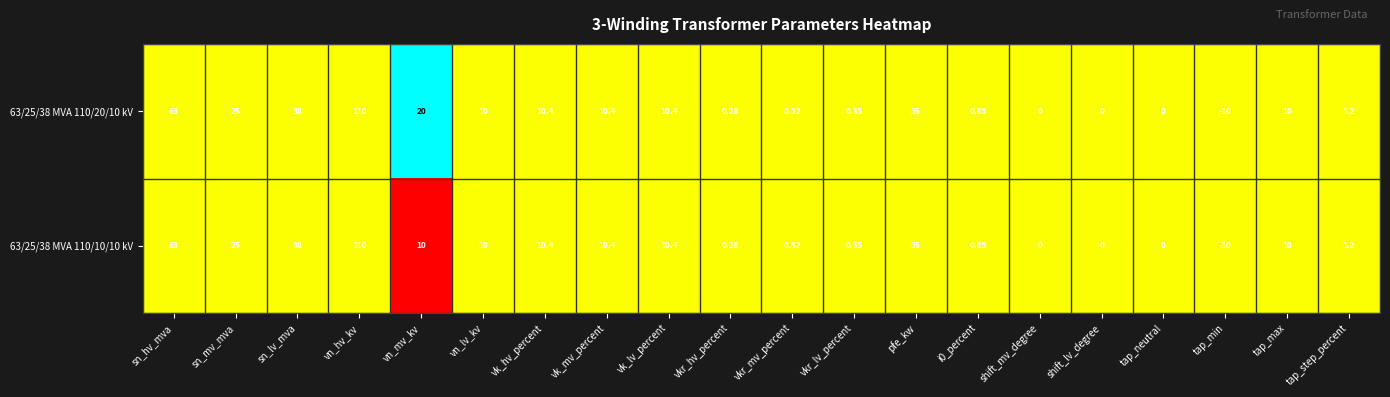

Is the value of 63/25/38 MVA 110/20/10 kV at pfe_kw greater than the value of 63/25/38 MVA 110/10/10 kV at tap_max?

Yes